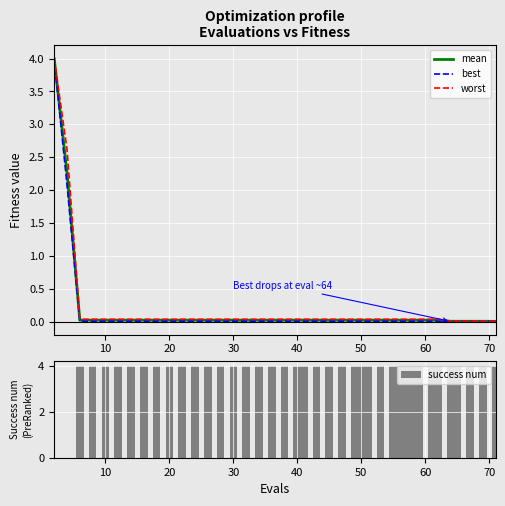

What are all the series names shown in the legend?

mean, best, worst, success num